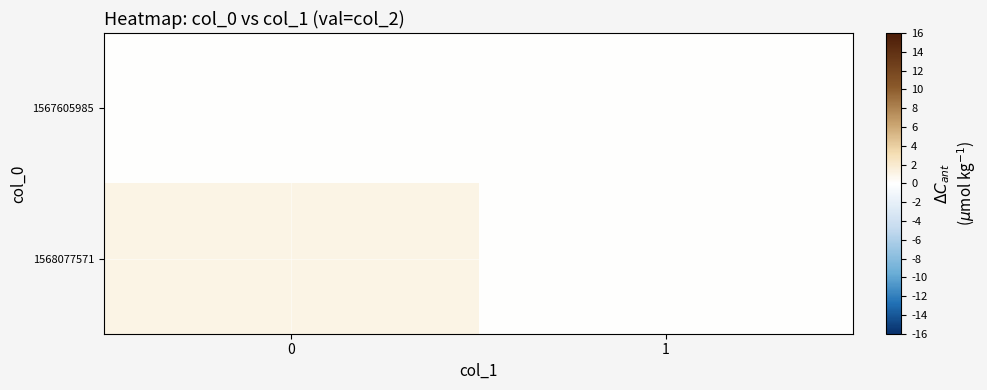

What is the spread (max minus min) of values at 0?

1